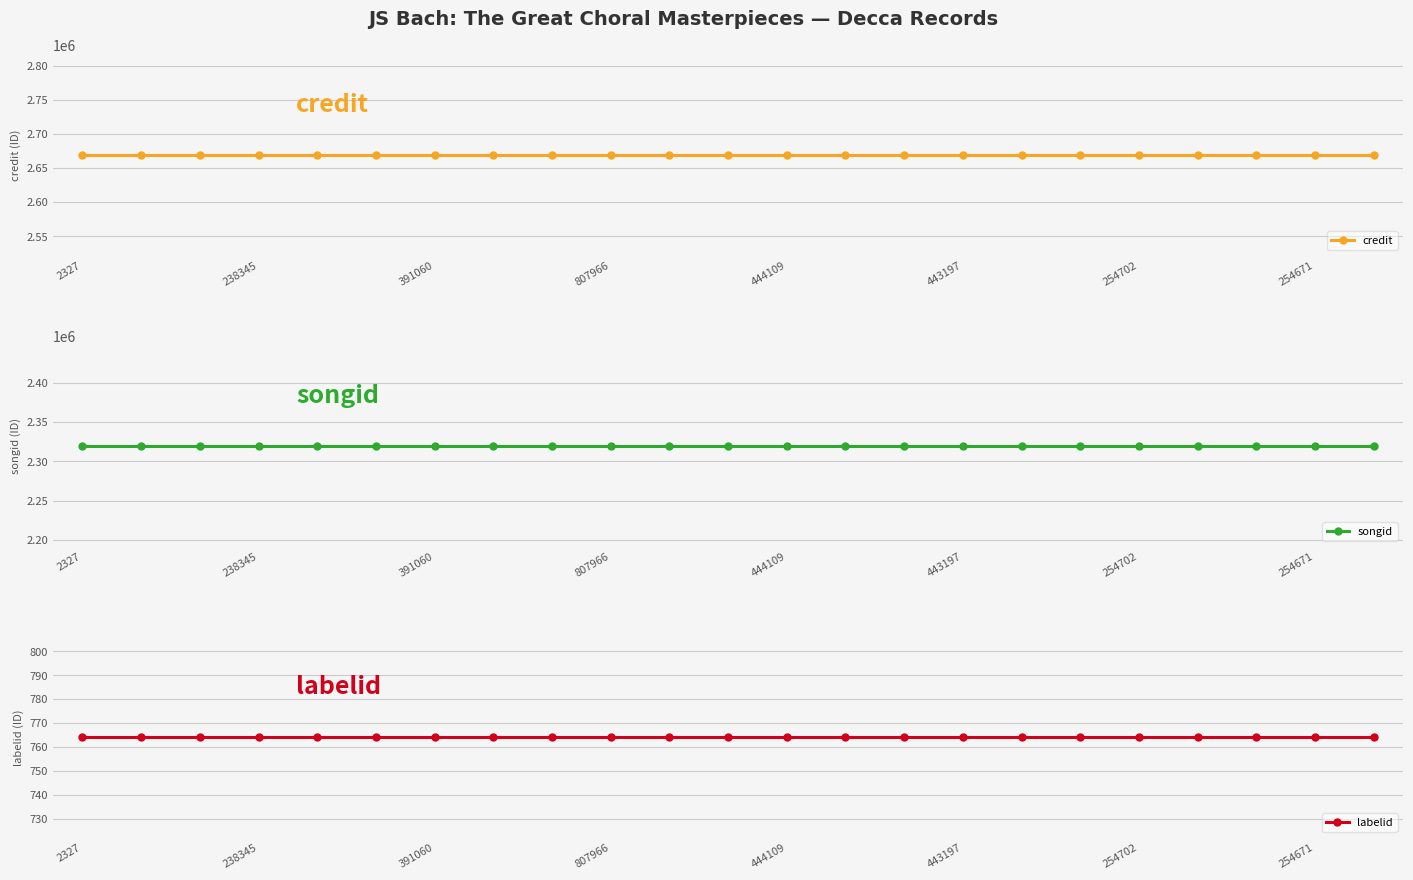

True or false: songid and credit intersect in this chart.

False